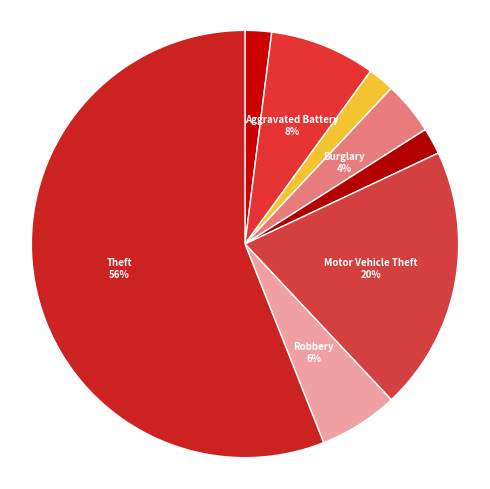

What percentage is the Motor Vehicle Theft slice, to the nearest percent?

20%